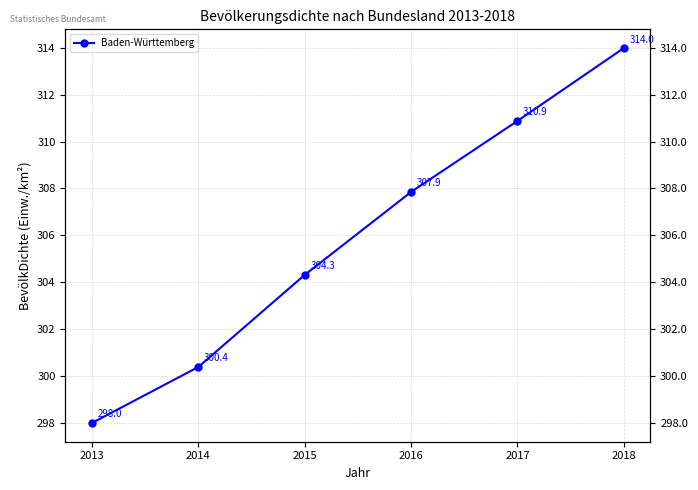

How many lines are shown in the chart?

1